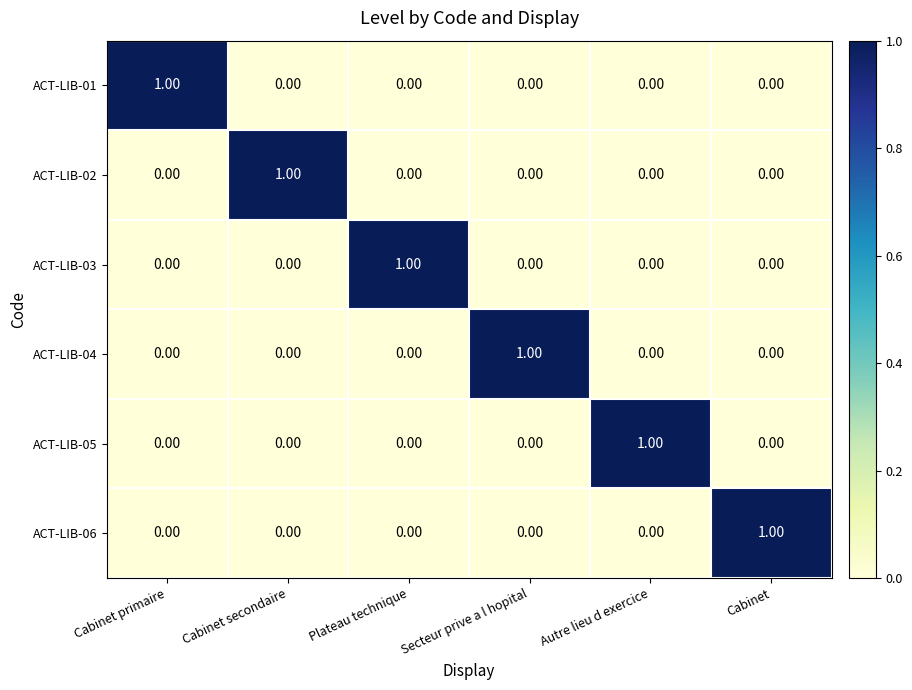

At how many categories does at least one series exceed 0?

6